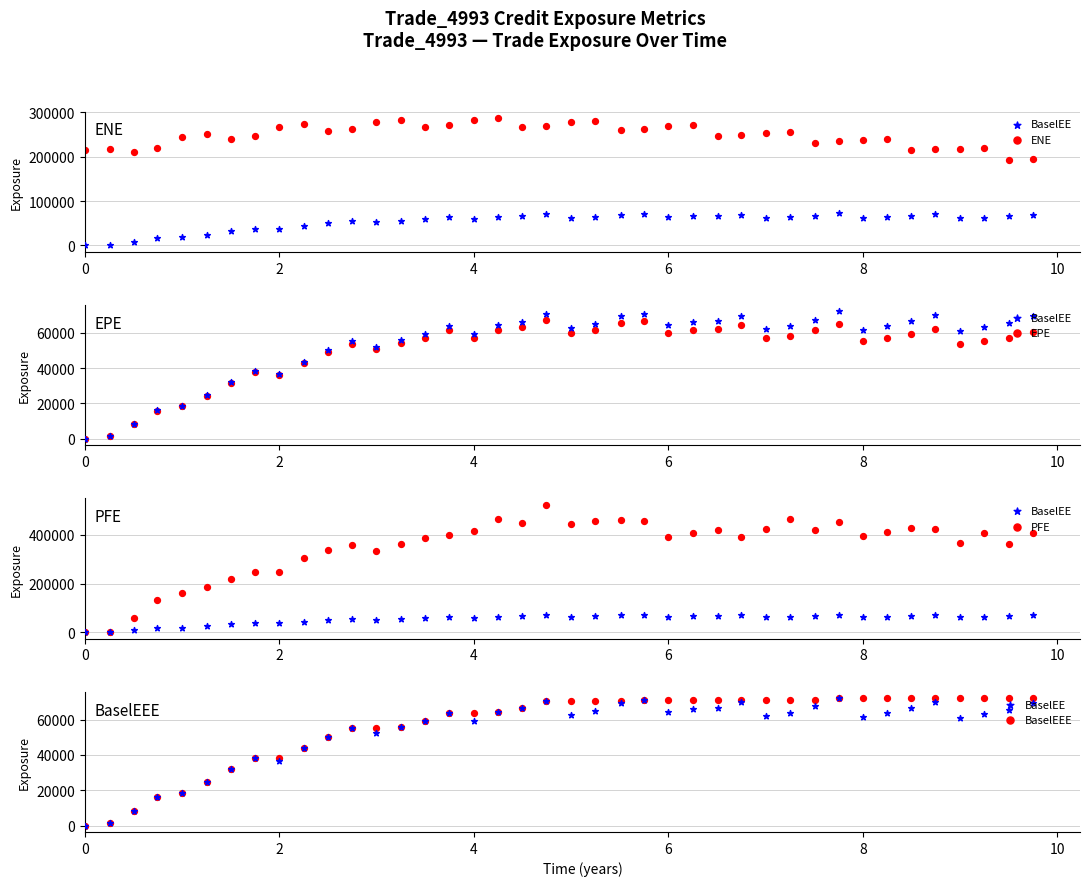

What are all the series names shown in the legend?

BaselEE, ENE, EPE, PFE, BaselEEE